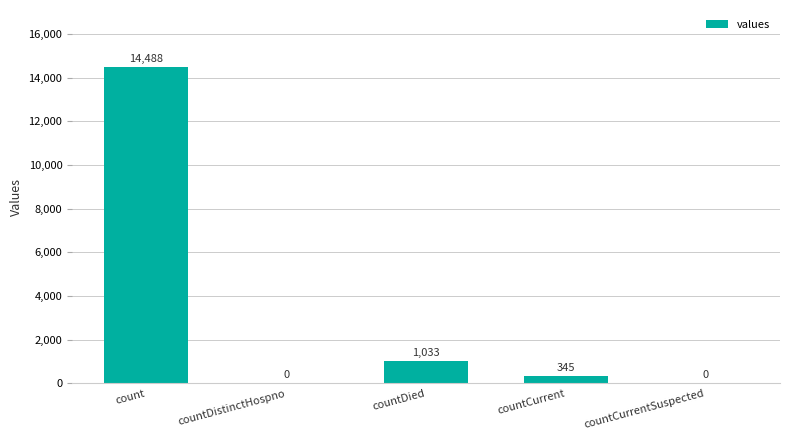

How many data points does each series have?

5